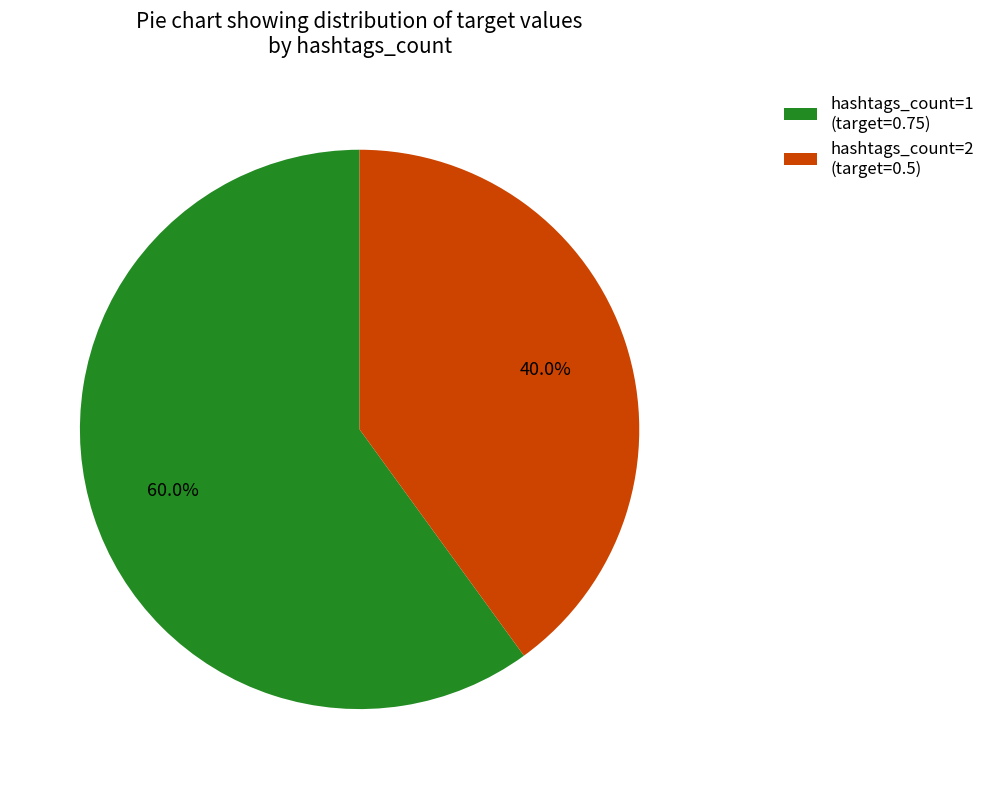

How many segments does this pie chart have?

2